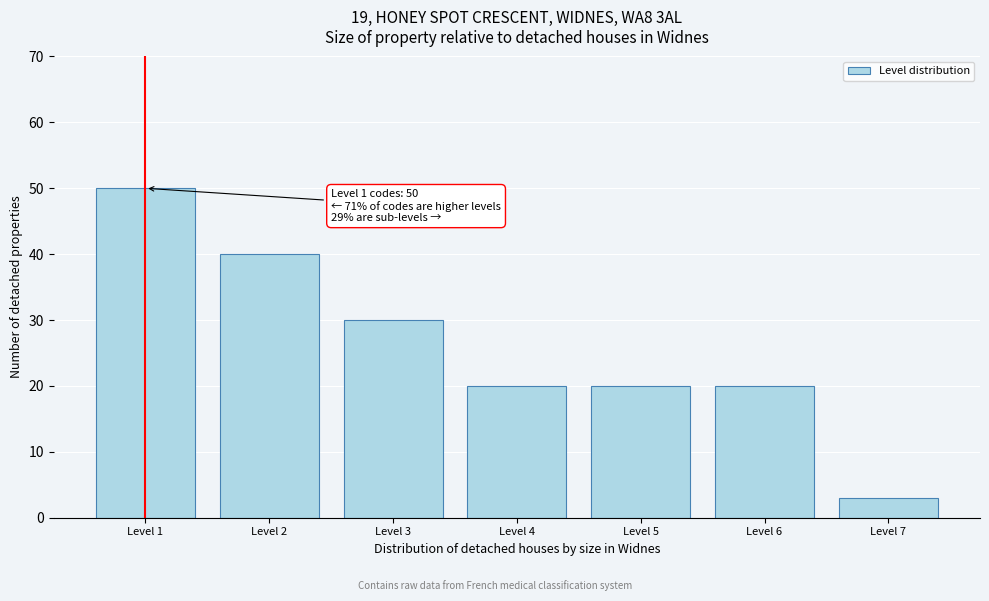

Reading left to right, transcribe all the data shown in this chart.

50	40	30	20	20	20	3